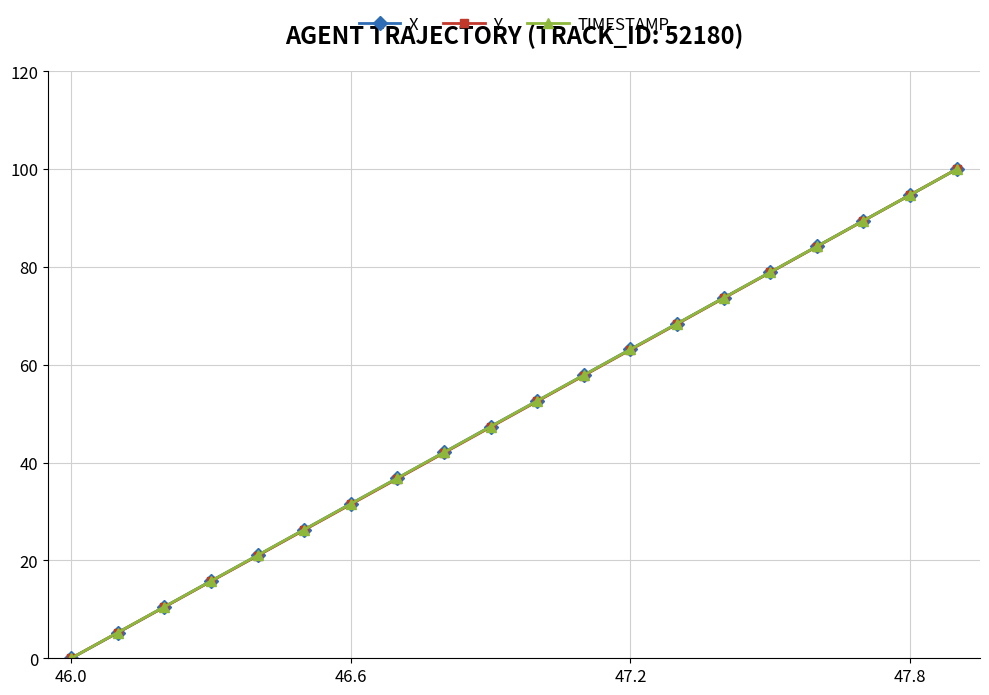

What is the value of the X point at the 10th from the left?

47.4